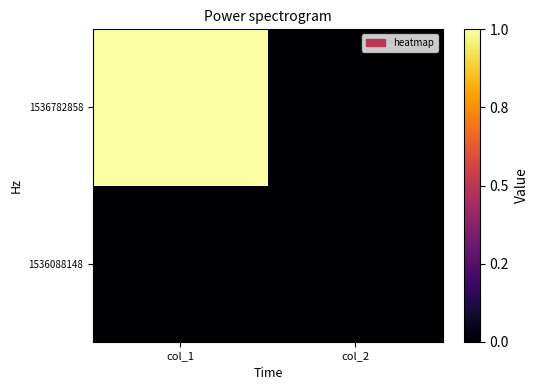

Reading left to right, list all the values displayed in this chart.

1536088148: col_1=0	col_2=0
1536782858: col_1=1	col_2=0